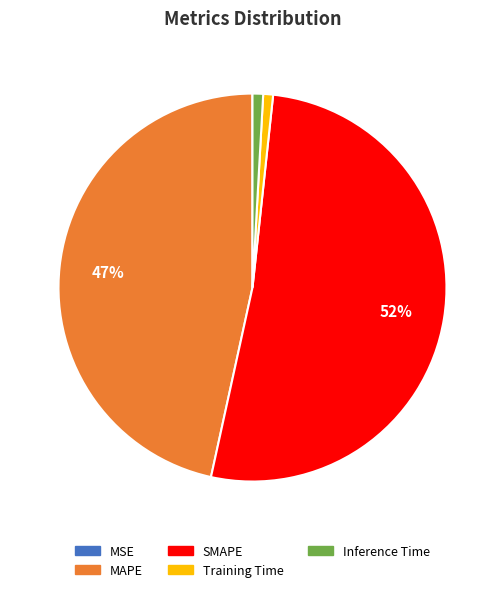

To the nearest percent, what percentage of the pie is Training Time?

1%